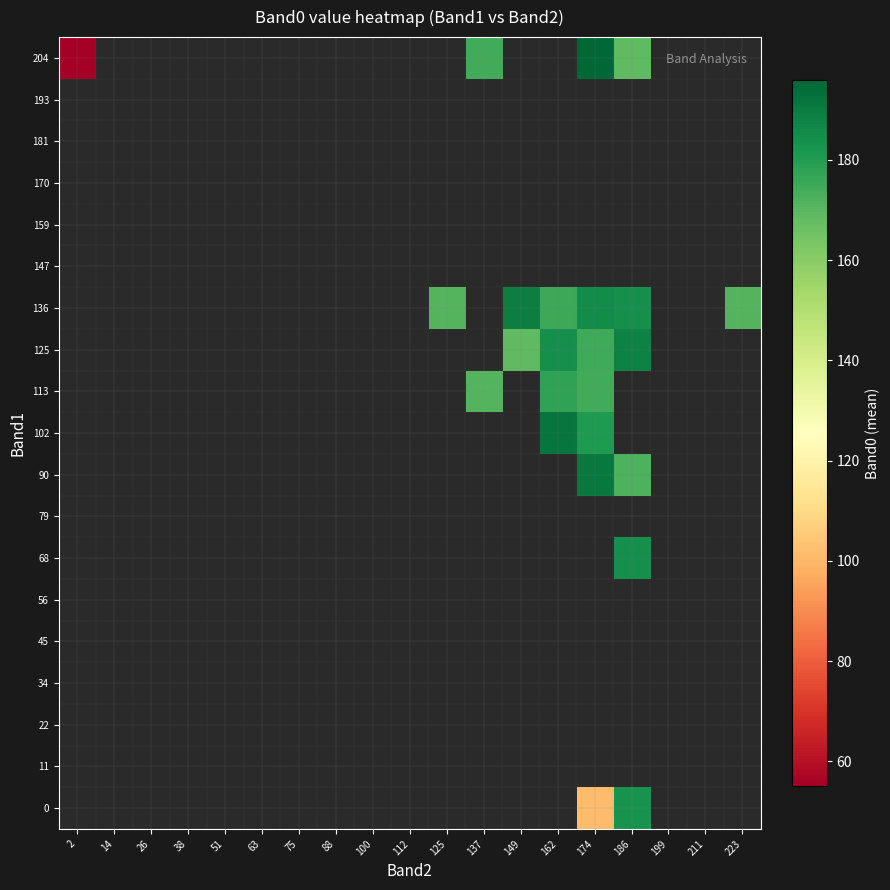

Which has a higher value, 14 or 211?

211